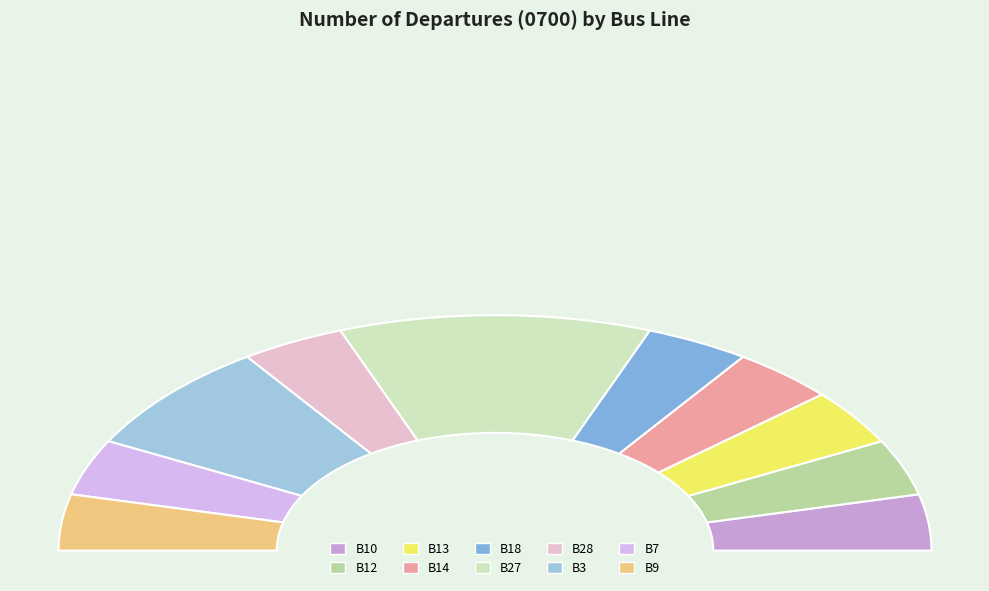

Combined, do B10 and B27 account for over 50%?

No